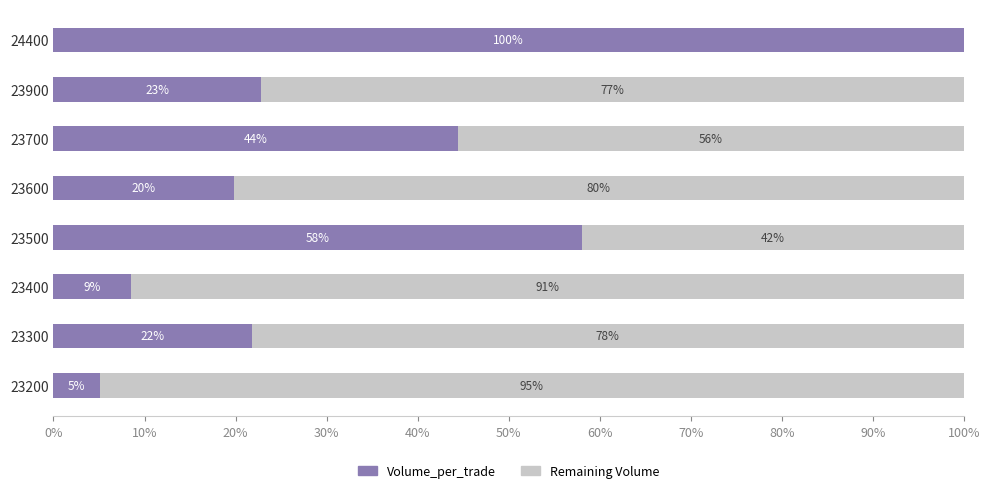

What is the total value across all series at 23700?

100.0